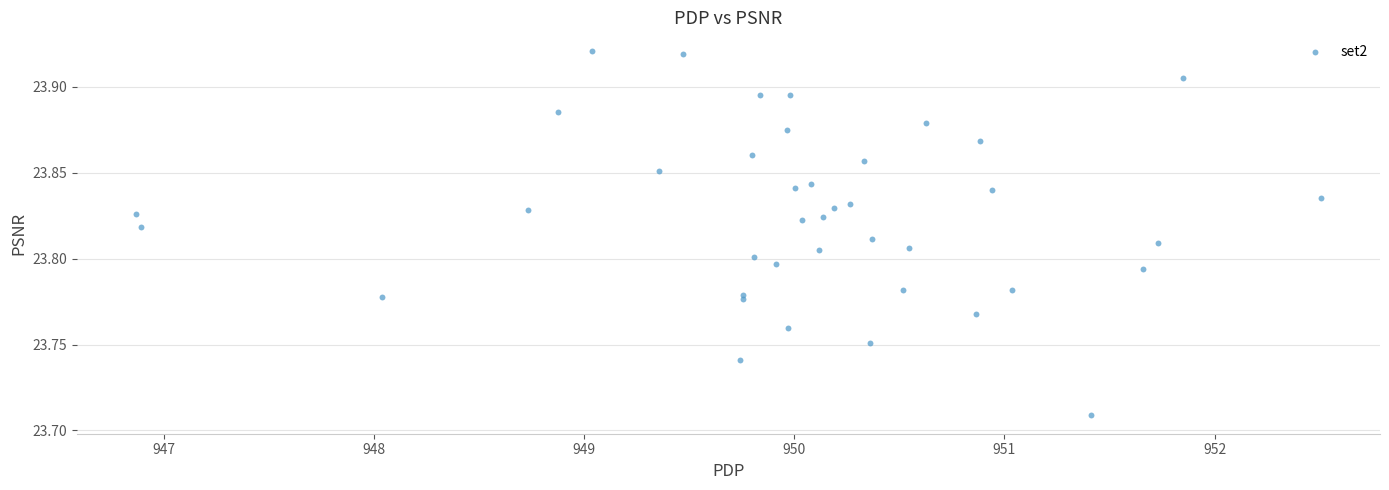

What is the range of X values (max minus min)?

5.6